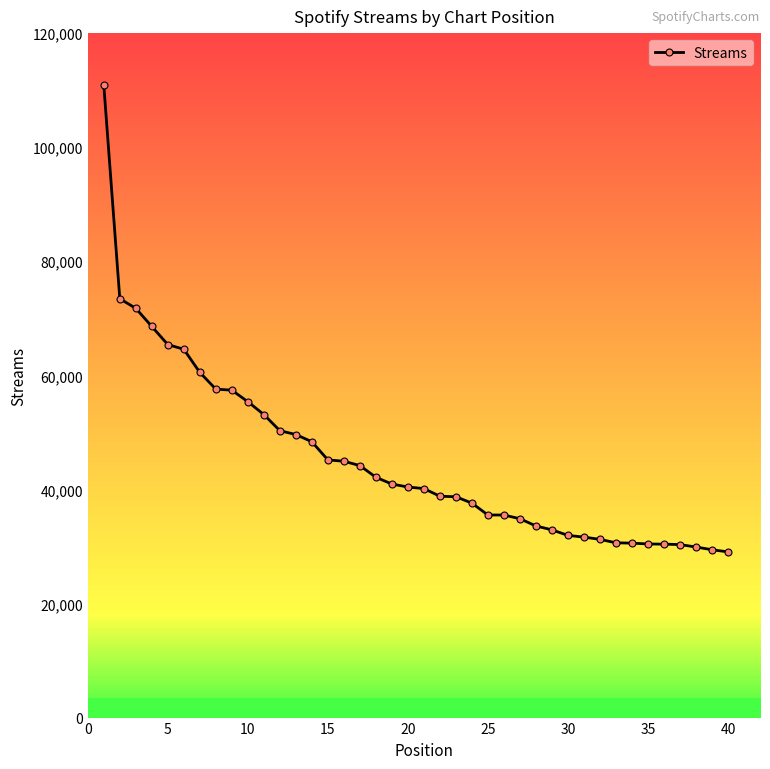

Reading right to left, what are all the values shown in this chart?

29051	29427	29902	30332	30405	30439	30583	30640	31246	31639	31943	32912	33595	34862	35514	35517	37596	38719	38806	40145	40425	40939	42132	44179	44943	45177	48357	49624	50296	53128	55378	57402	57584	60508	64570	65394	68564	71748	73435	110862